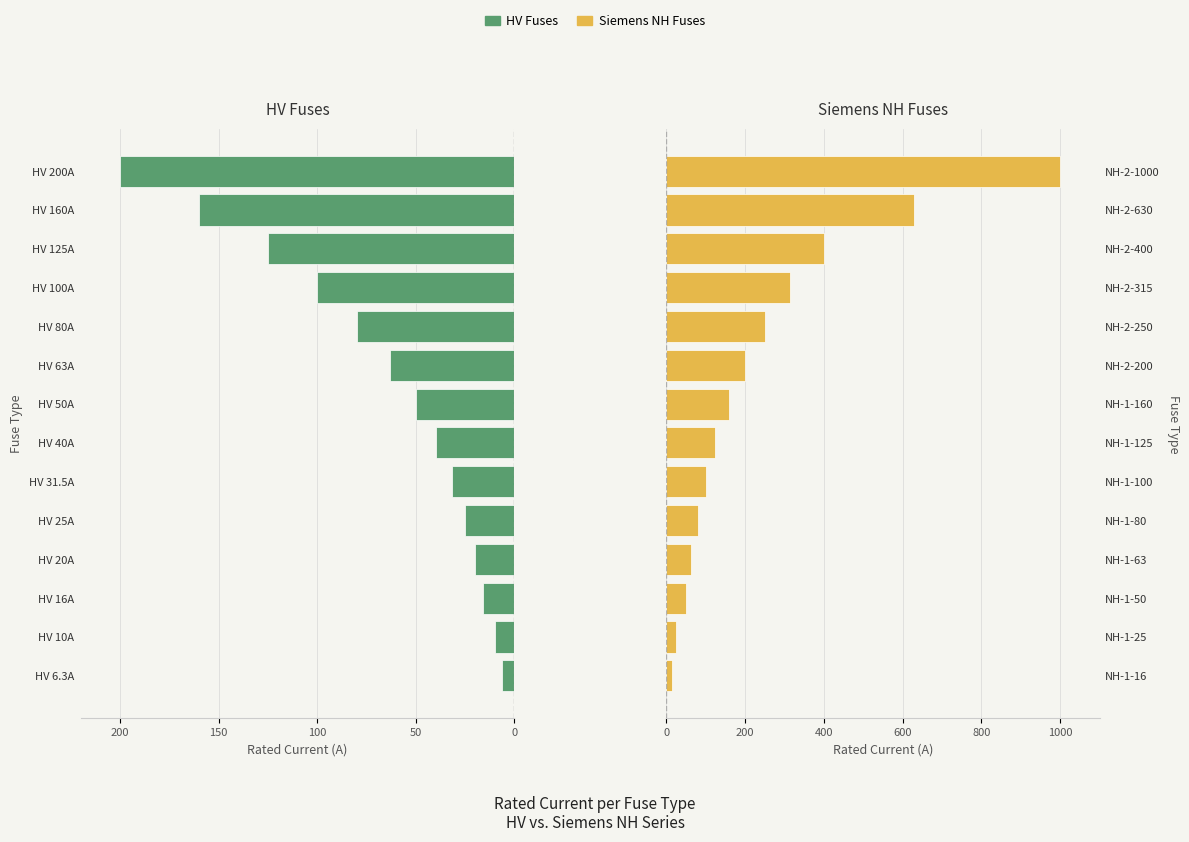

What is the sum of all HV Fuses values?

-926.8